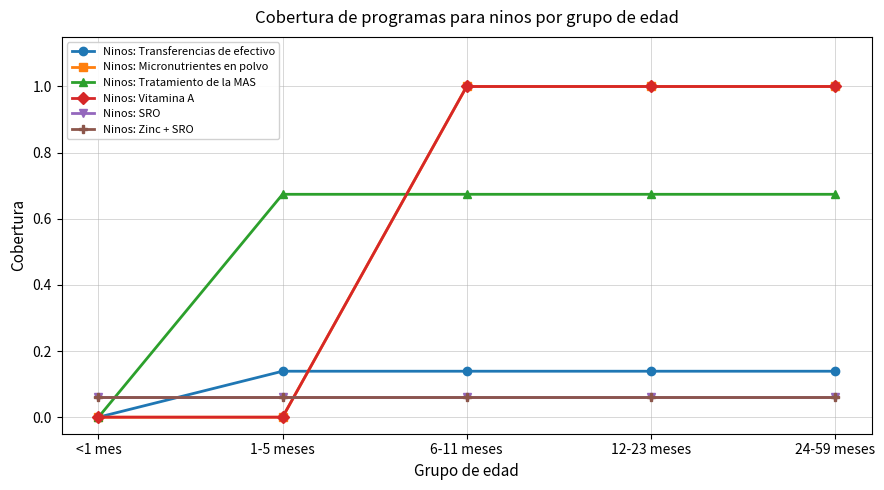

Is it true that Ninos: Micronutrientes en polvo equals -0.6 at <1 mes?

False